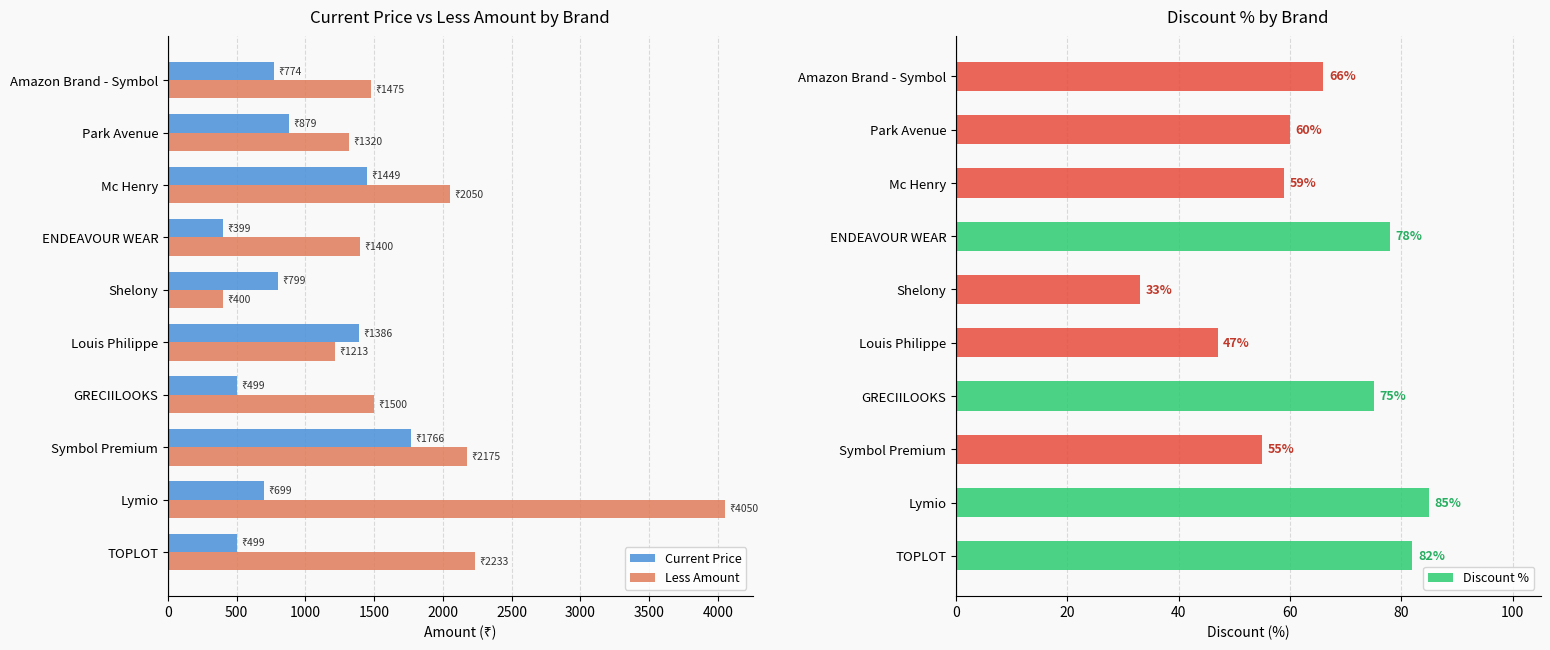

The Current Price series shows 773 at Mc Henry. True or false?

False